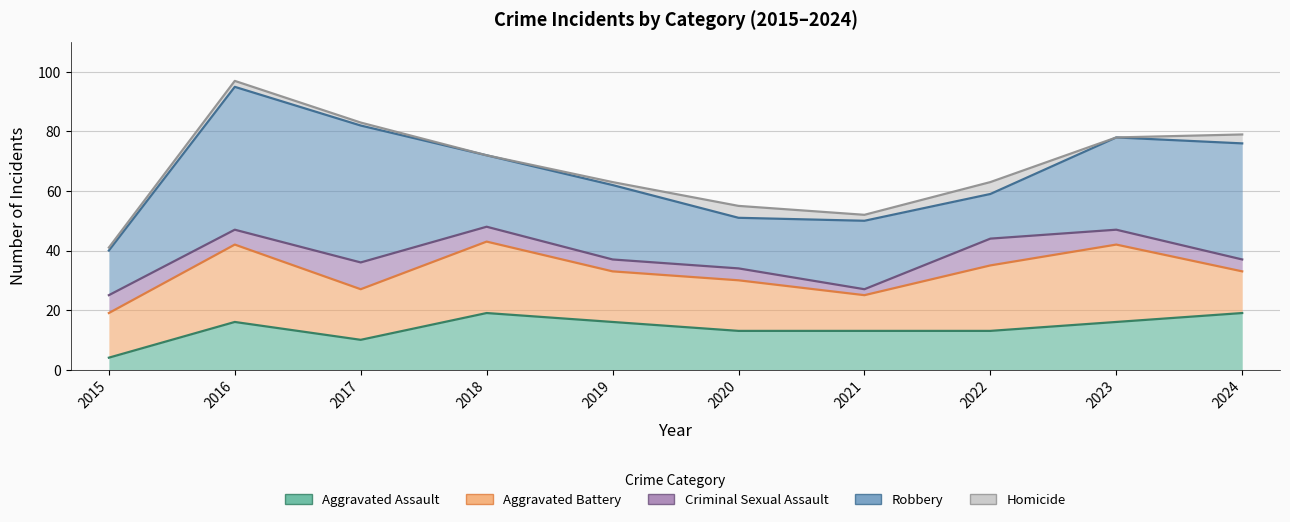

Where is the first local minimum for Robbery?

2018